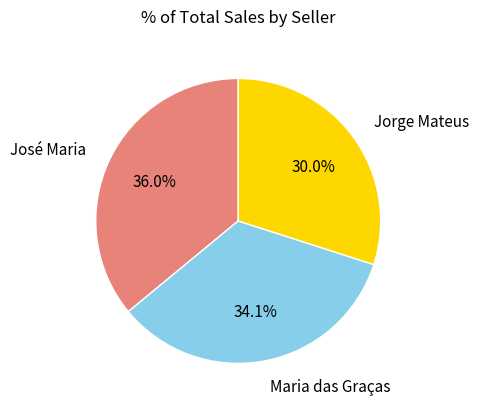

What is the smallest slice in the pie chart?

Jorge Mateus